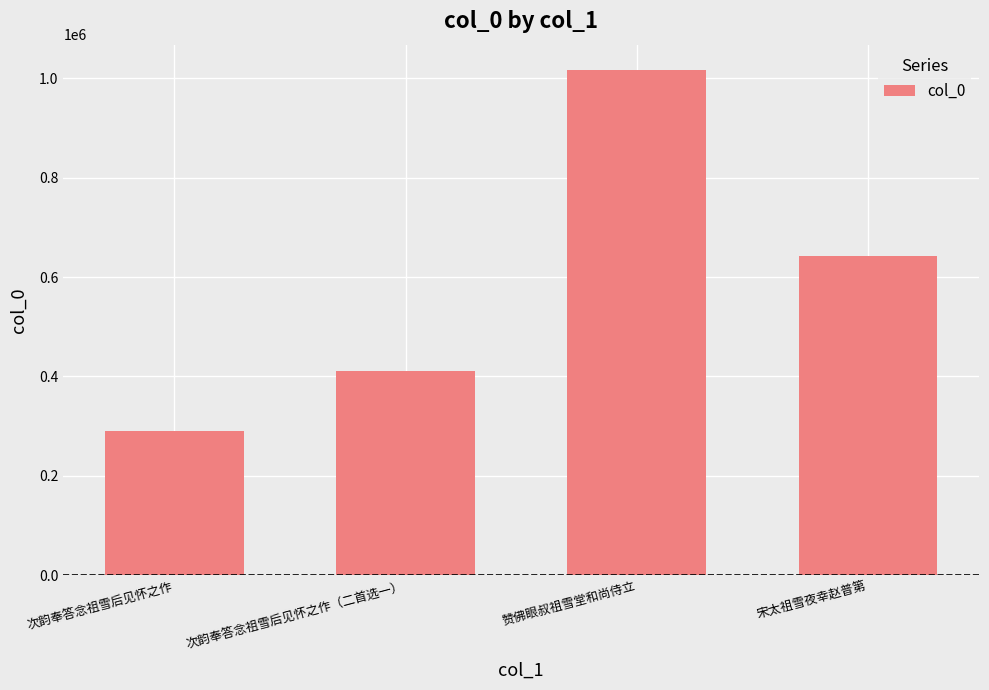

How many values are between 410900 and 1016716?

3